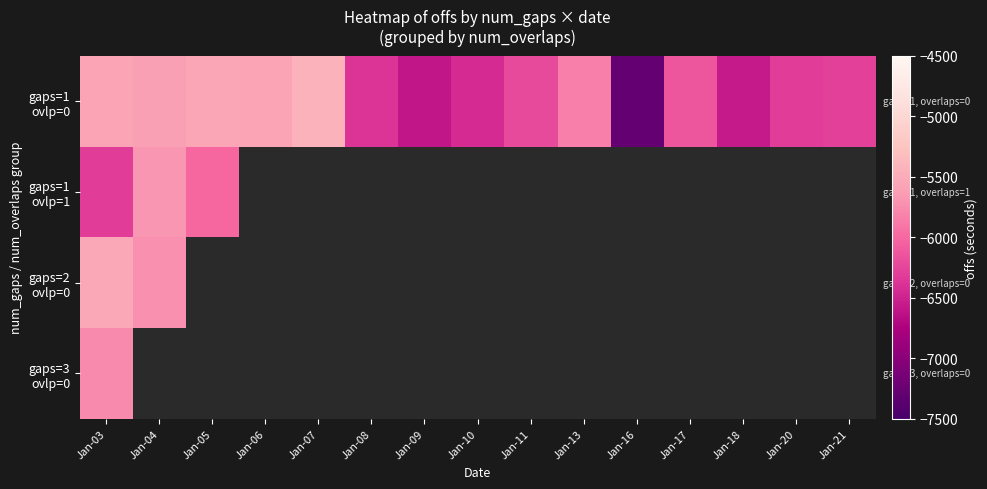

What is the maximum value shown in the chart?

-5426.2